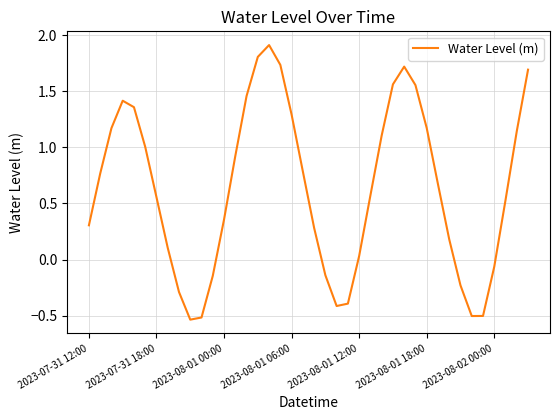

How many lines are shown in the chart?

1